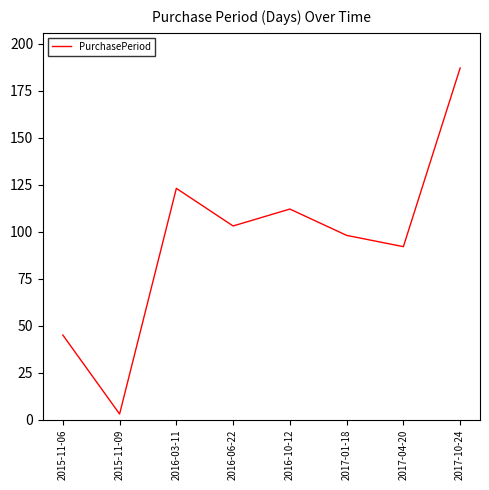

What is the ratio of the value at 2015-11-09 to the value at 2015-11-06?

0.1